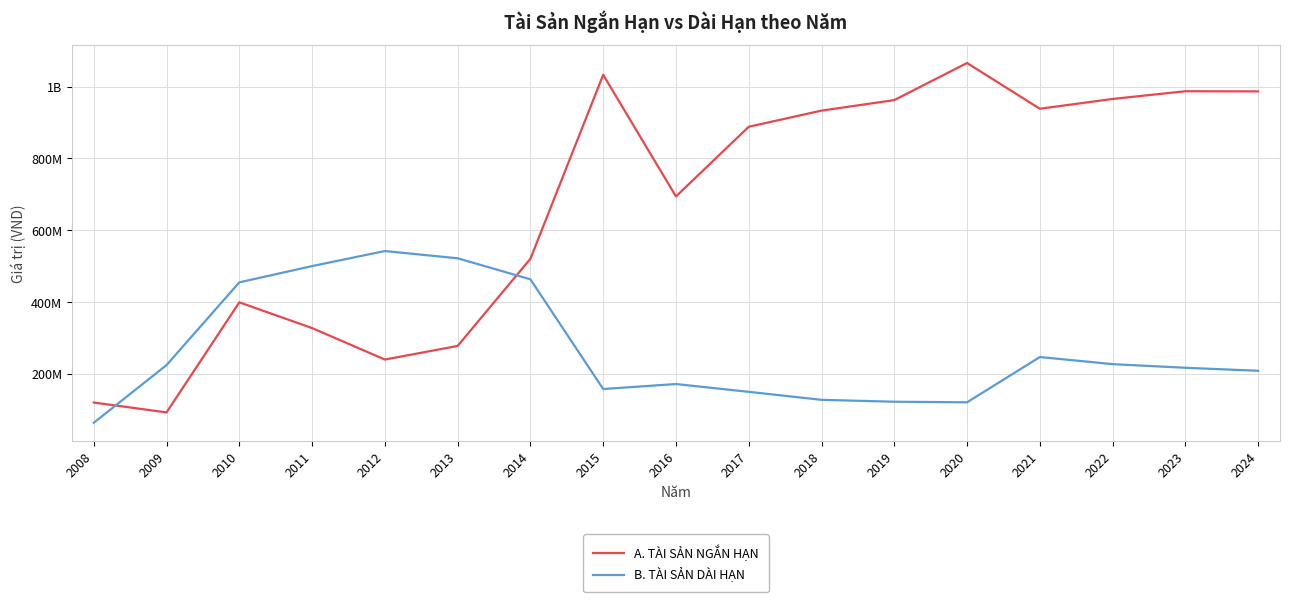

Rank the series by their maximum value, from lowest to highest.

B. TÀI SẢN DÀI HẠN, A. TÀI SẢN NGẮN HẠN